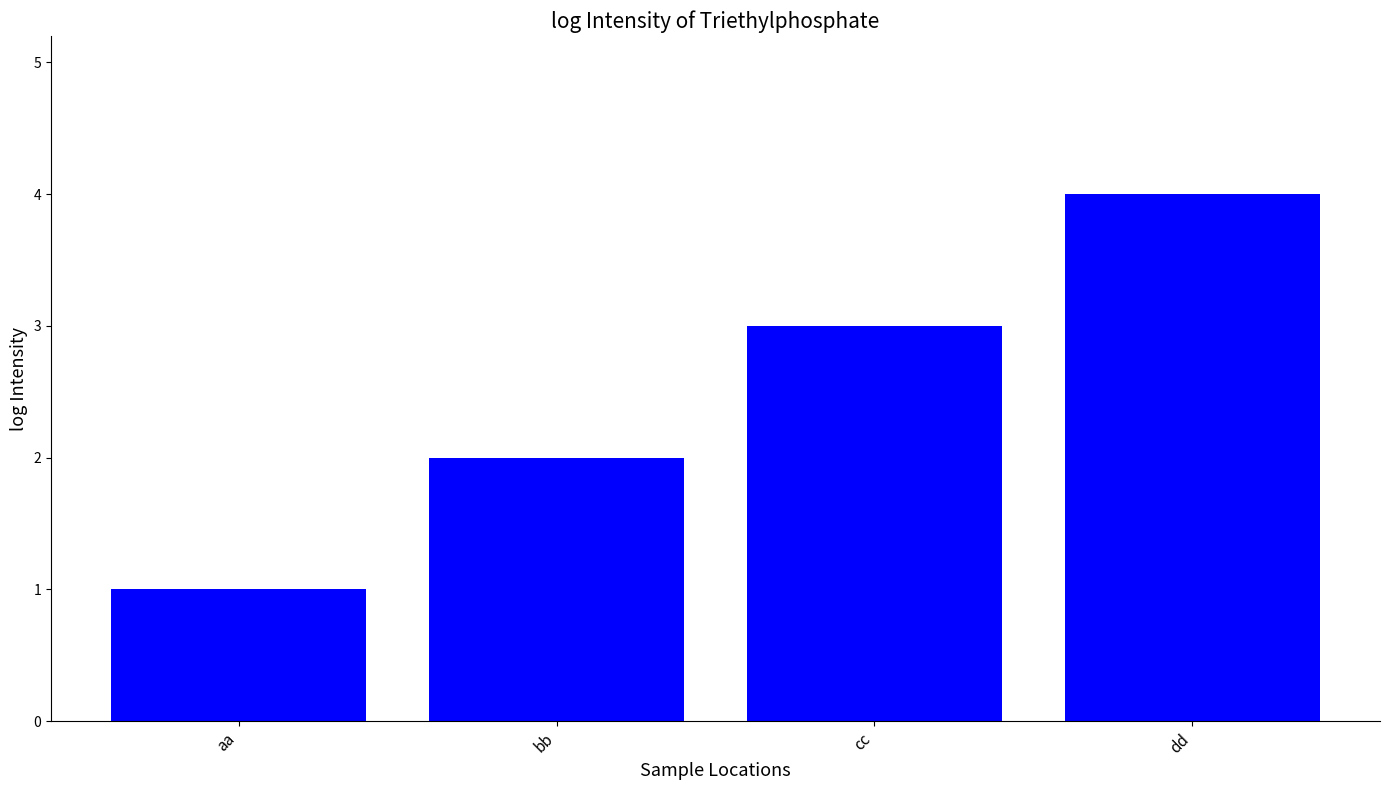

What is the approximate value at dd?

4